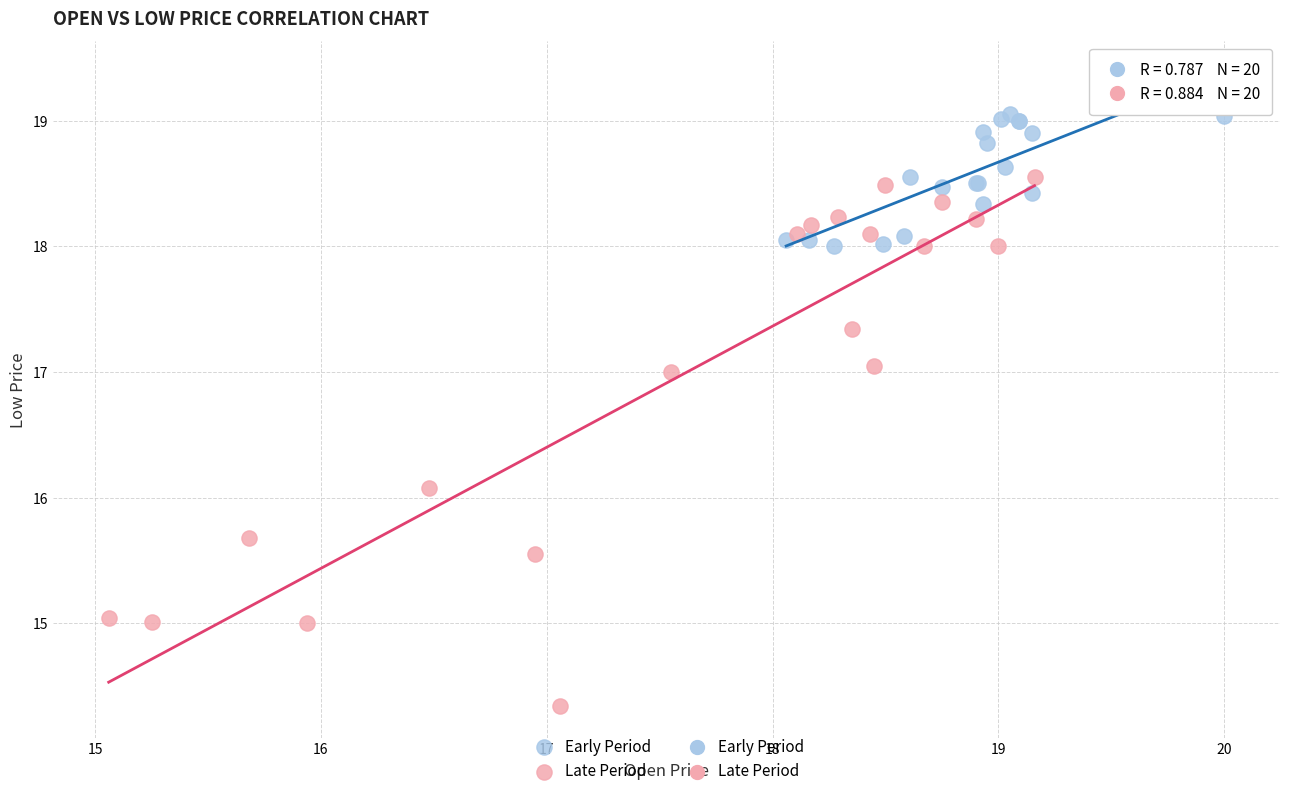

Which series has the widest spread of Y values?

Late Period